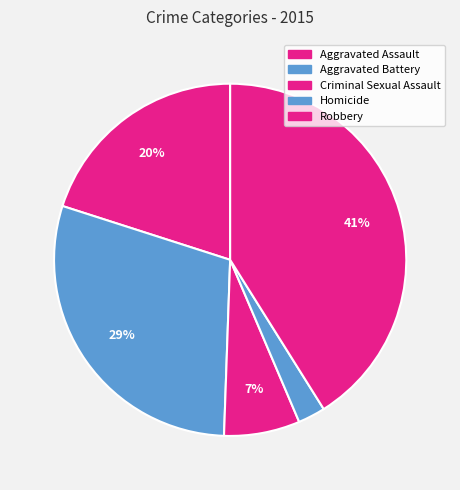

Does Aggravated Battery account for over 50% of the chart?

No